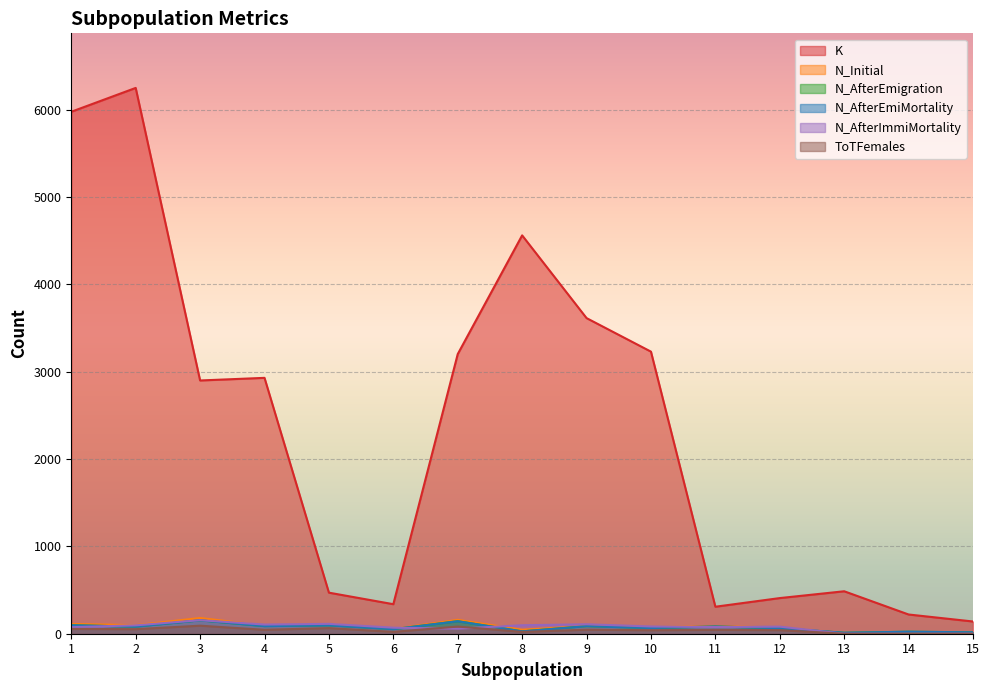

The value of K at 7 is 4873. True or false?

False